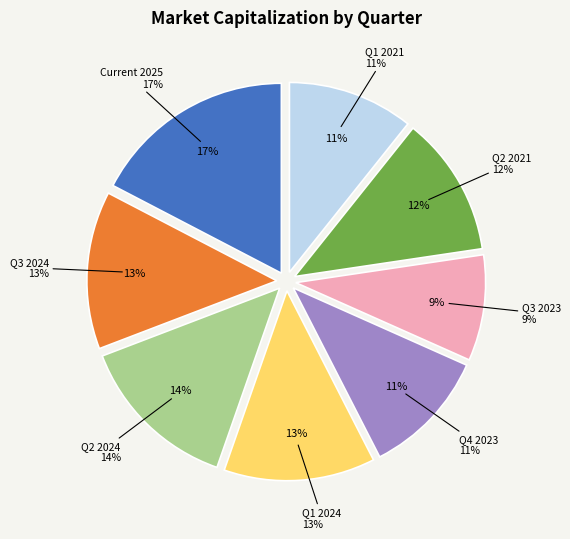

What percentage is NOT represented by Q2 2024?

86.2%